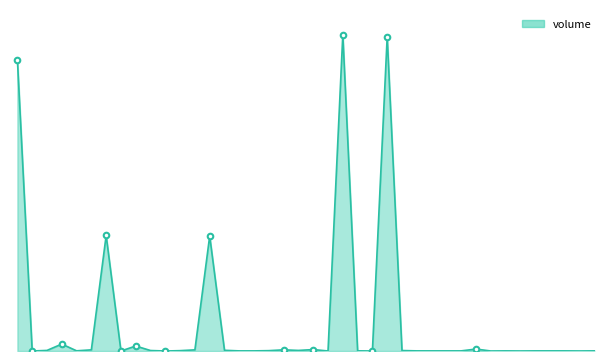

Does the chart display data point markers on the line(s)?

No